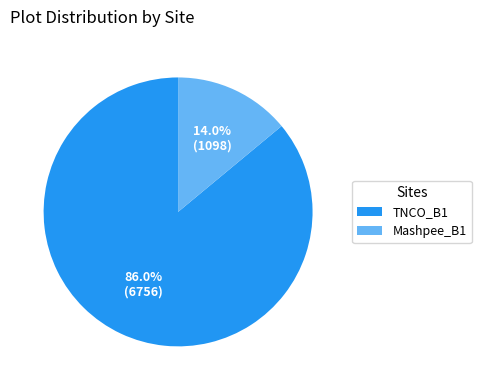

What percentage is NOT represented by TNCO_B1?

14.0%